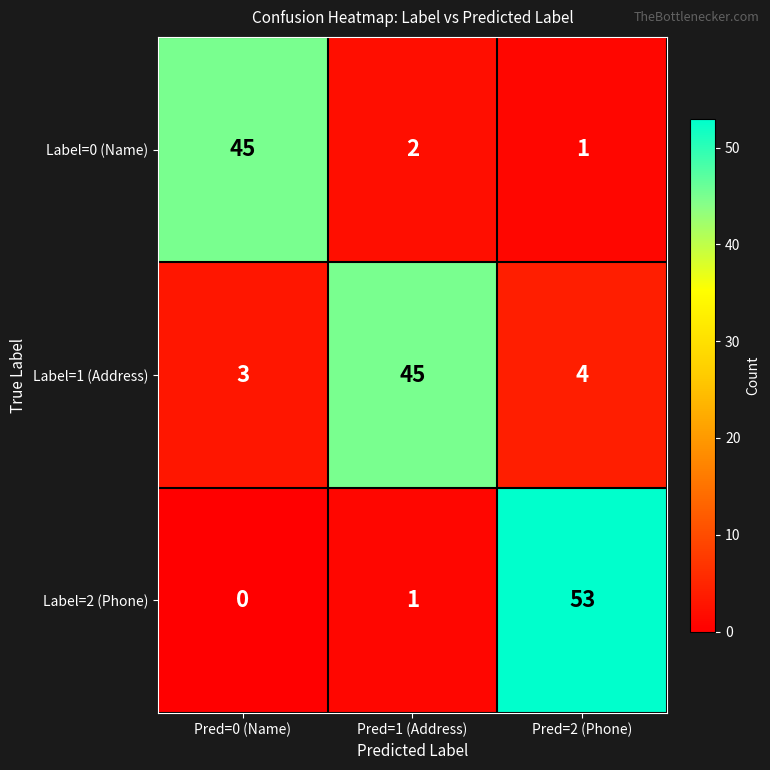

Rank the series at Pred=0 (Name) from lowest to highest value.

Label=2 (Phone), Label=1 (Address), Label=0 (Name)